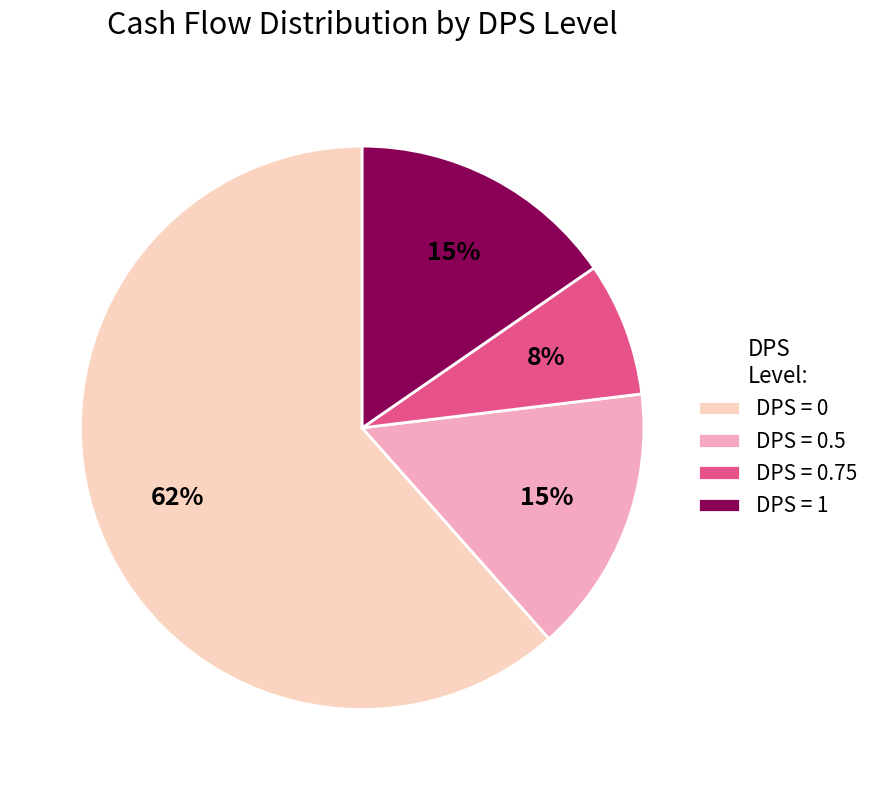

Combined, do DPS = 0 and DPS = 1 account for over 50%?

Yes